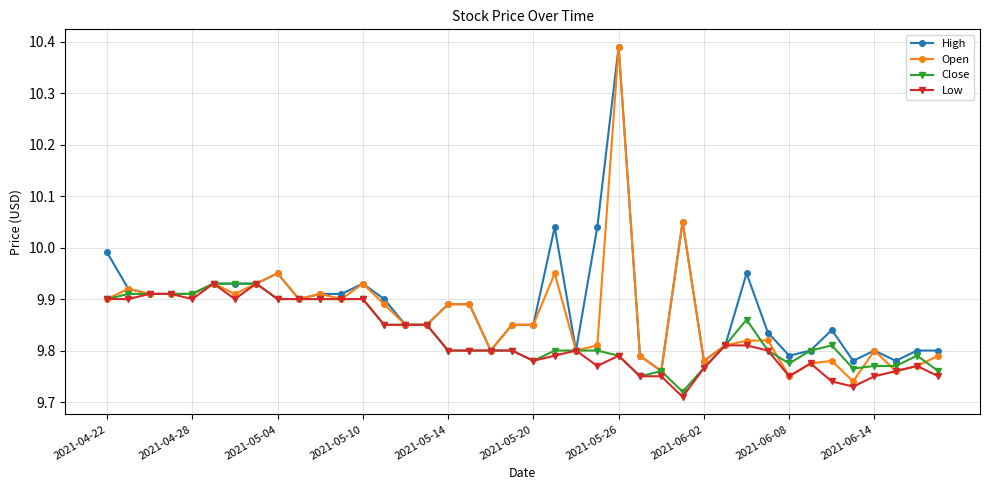

True or false: Close has more than 0 points higher than both neighbors.

True